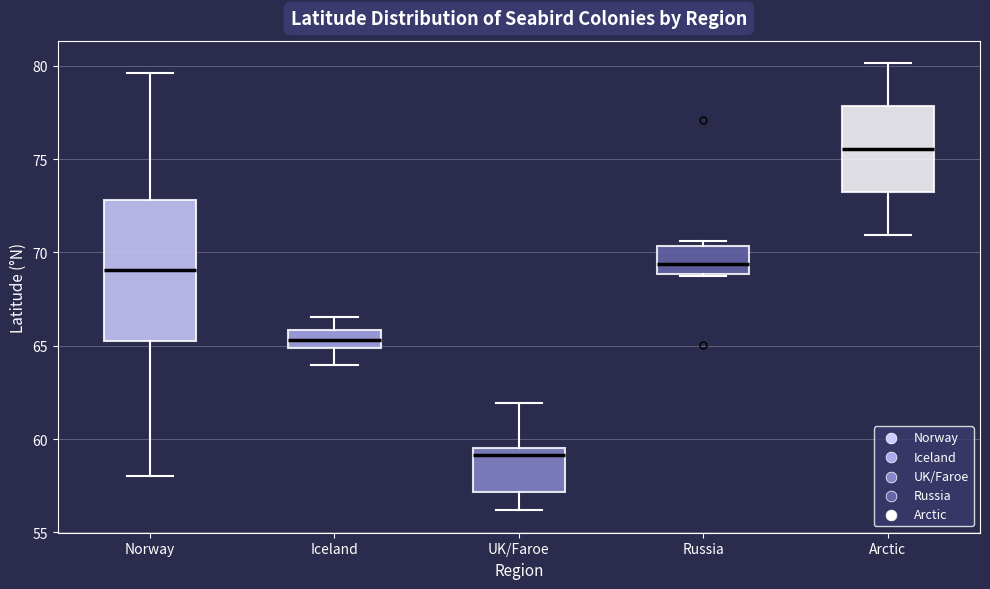

Comparing the boxes themselves (not the whiskers), which one is the tallest?

Norway